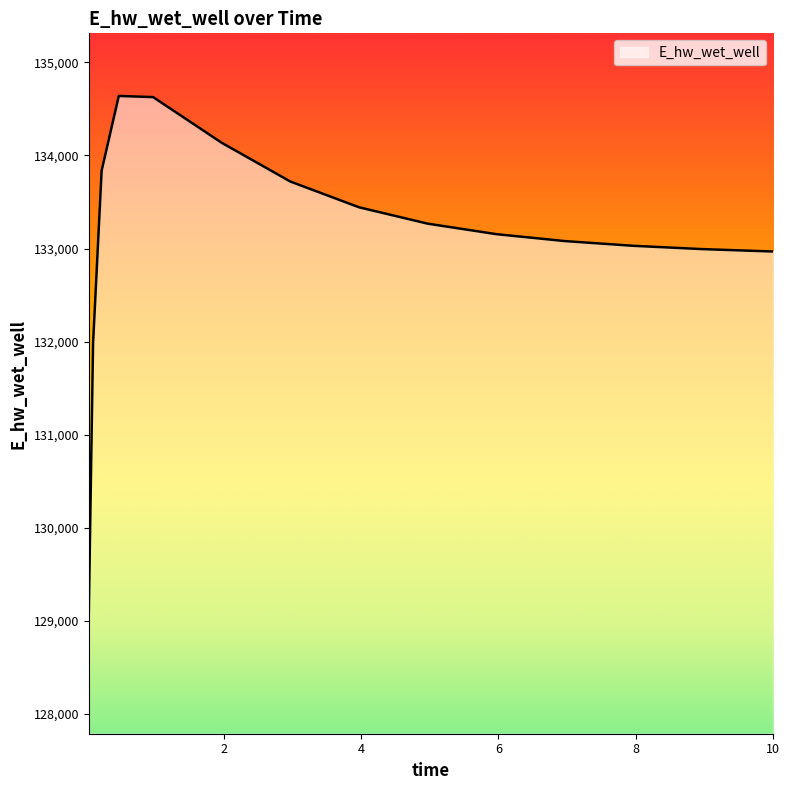

What is the smallest value displayed?

129074.7